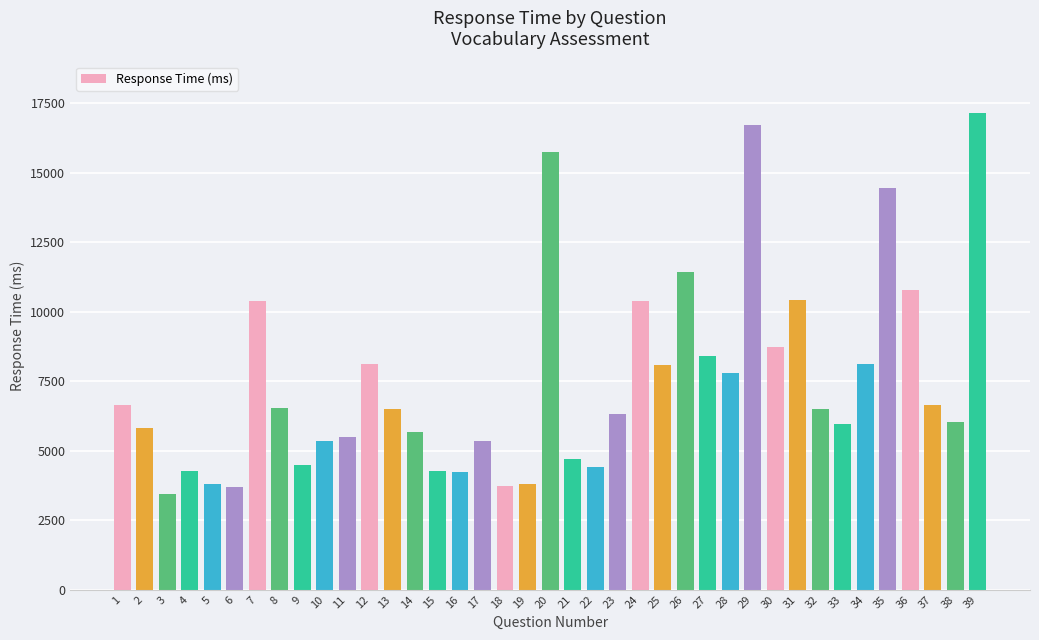

Which category has the lowest value across all series?

3